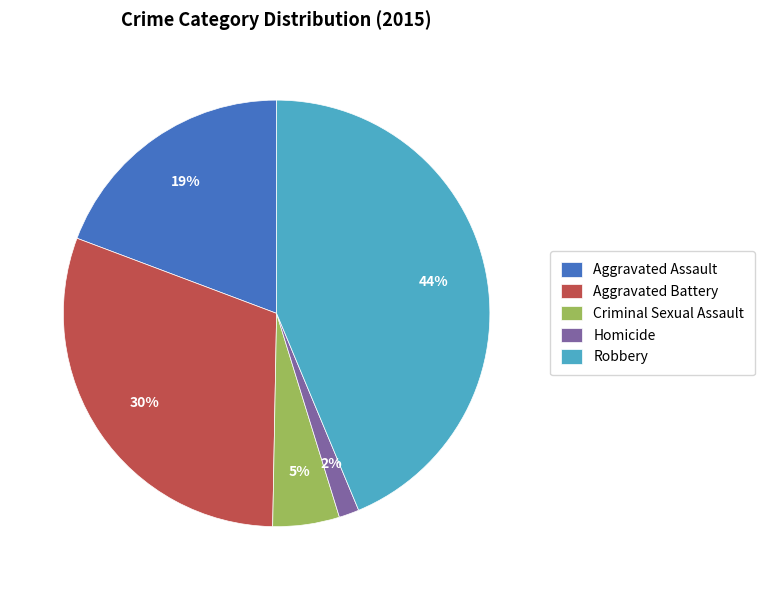

Do Criminal Sexual Assault and Aggravated Battery together represent more than half of the pie?

No